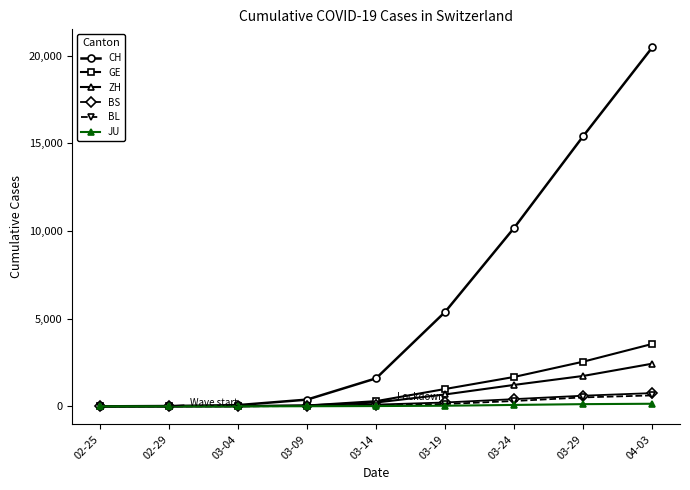

At how many categories does at least one series exceed 19746?

1